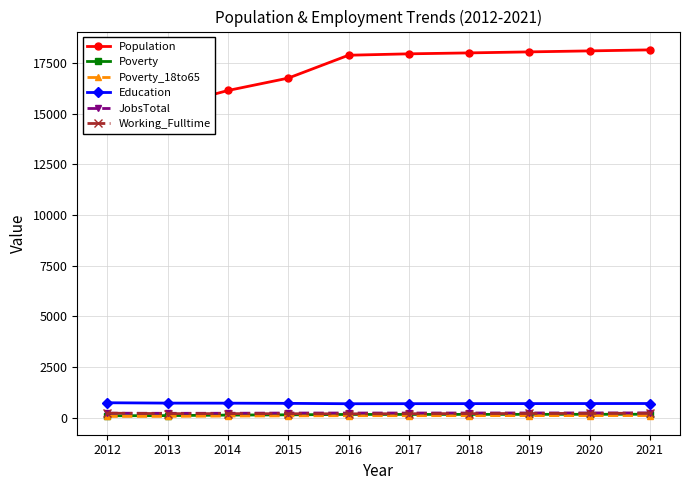

What is the spread (max minus min) of values at 2020?

17977